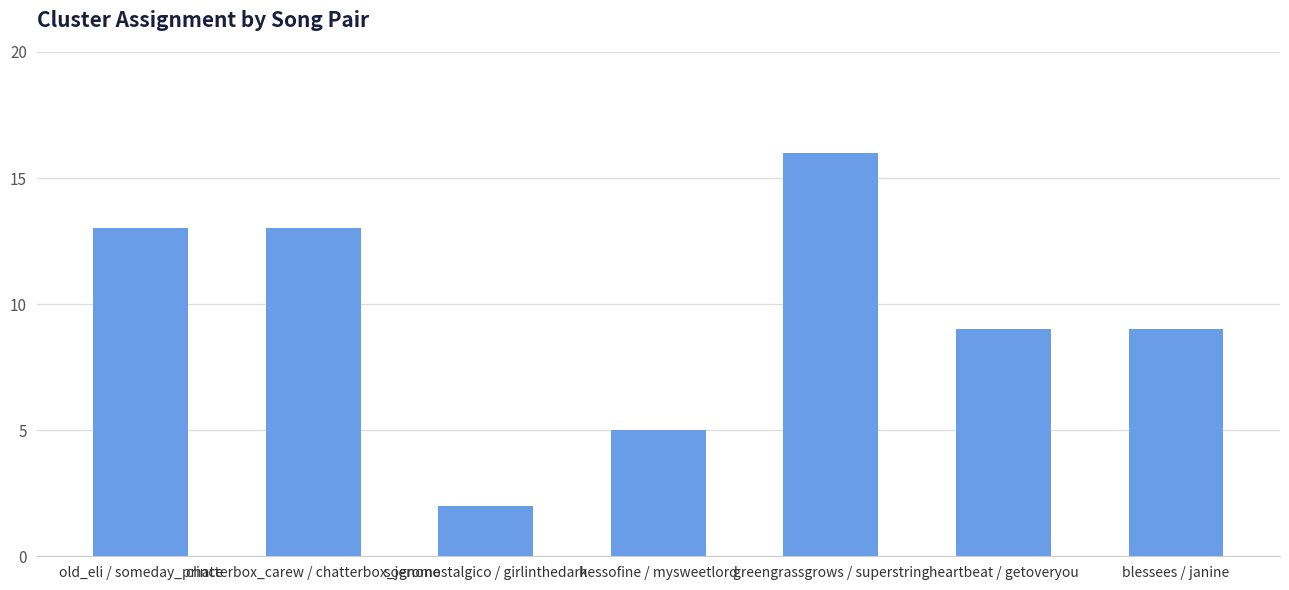

Reading right to left, transcribe all the data shown in this chart.

blessees / janine=9	heartbeat / getoveryou=9	greengrassgrows / superstring=16	hessofine / mysweetlord=5	sognonostalgico / girlinthedark=2	chatterbox_carew / chatterbox_jerome=13	old_eli / someday_prince=13